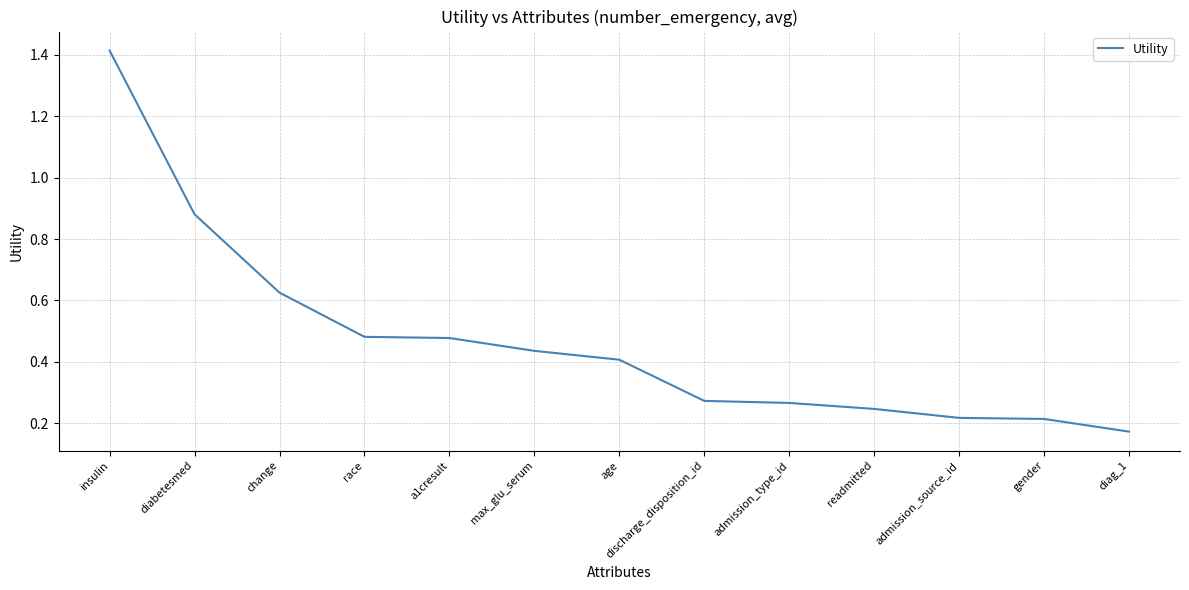

At which category does the chart reach its minimum across all series?

diag_1